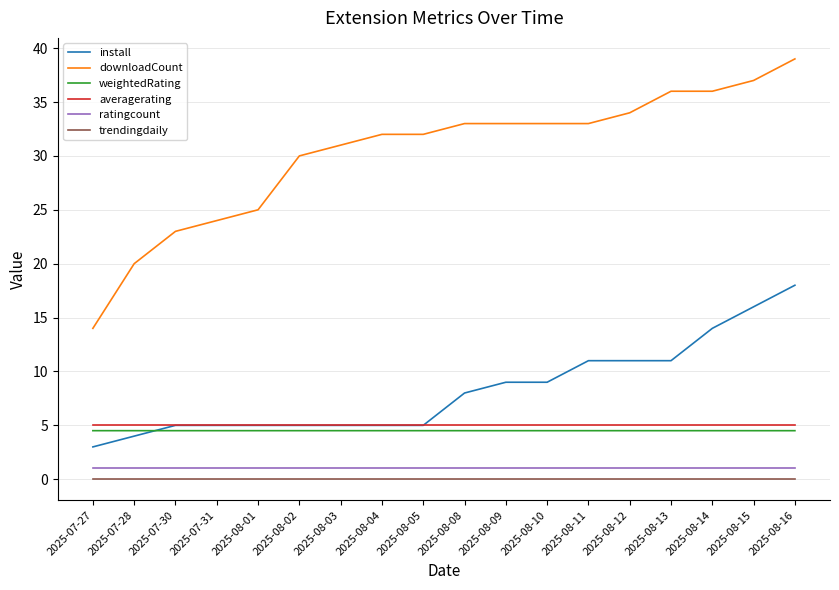

Which series has the widest spread of values?

downloadCount